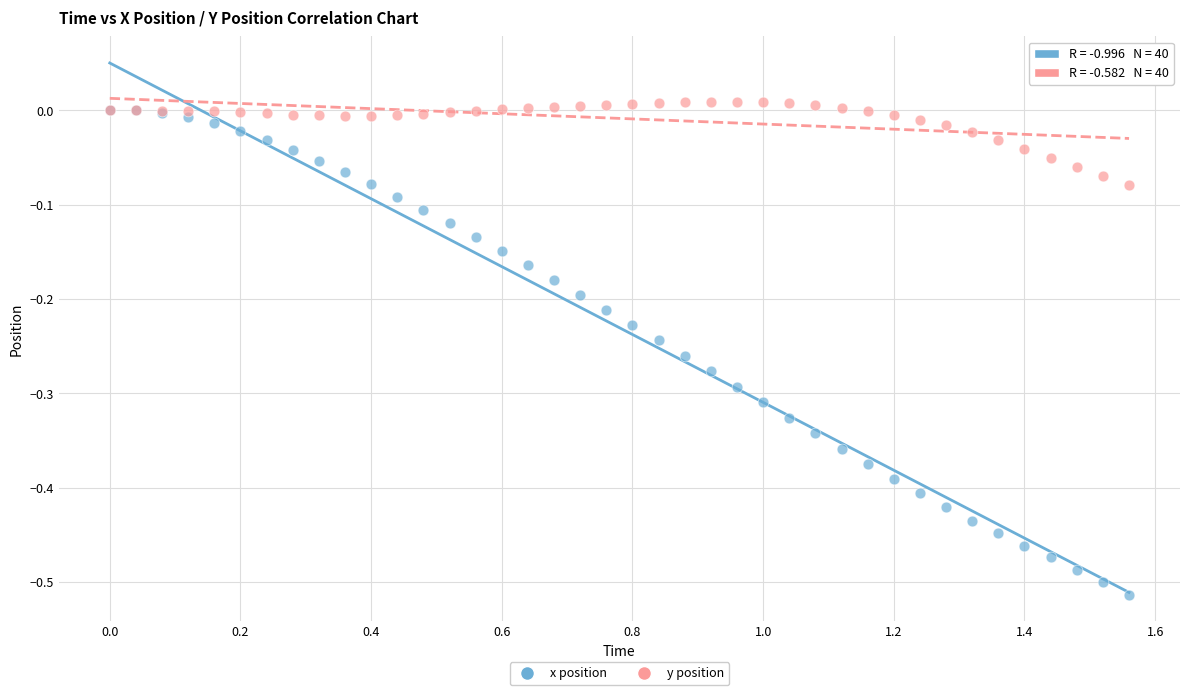

Which series reaches the minimum Y coordinate?

x position